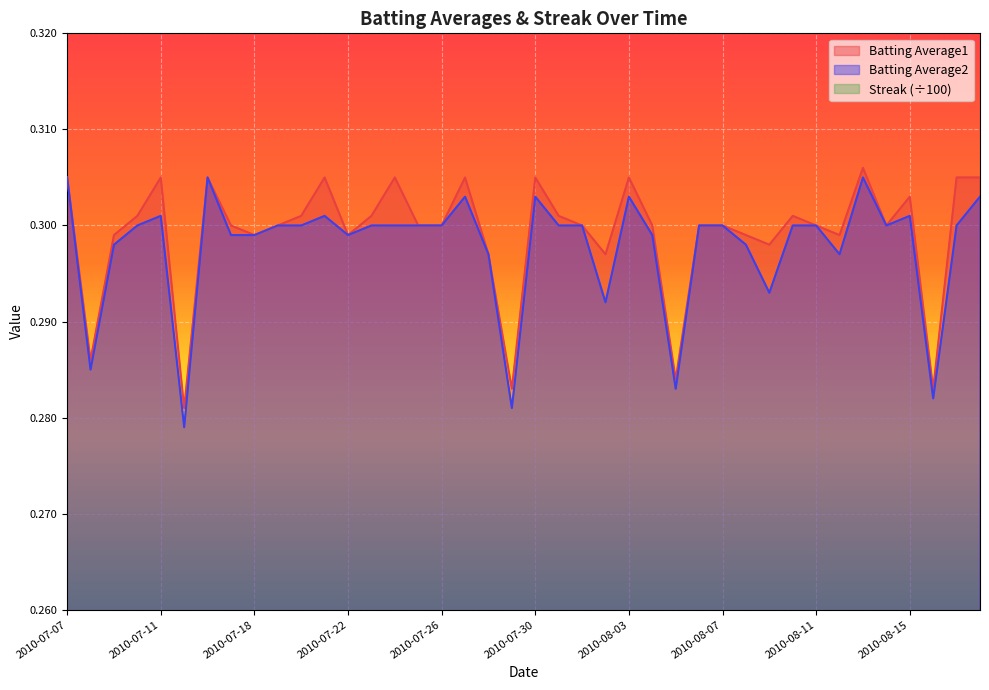

At which category is the sum across all series the highest?

2010-08-14